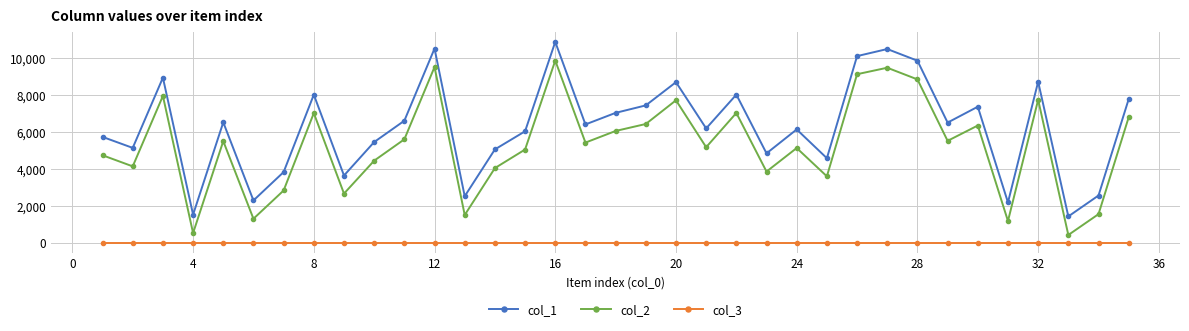

True or false: col_1 and col_3 cross at least once.

False